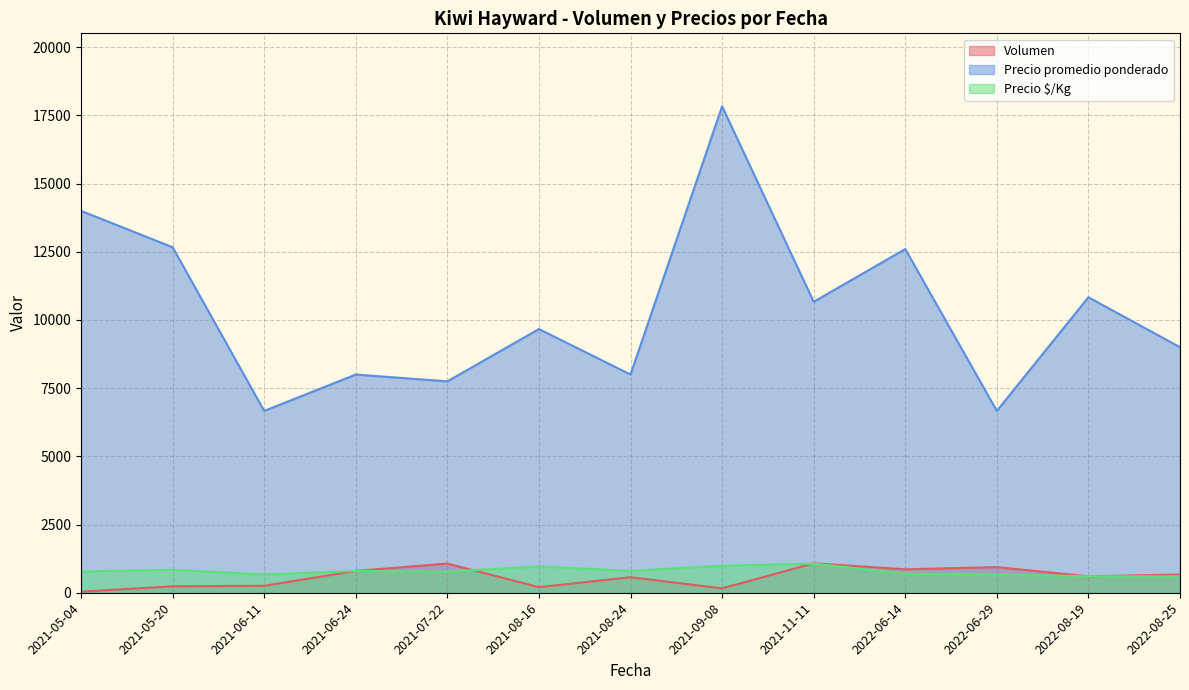

What is the greatest value displayed?

17833.3